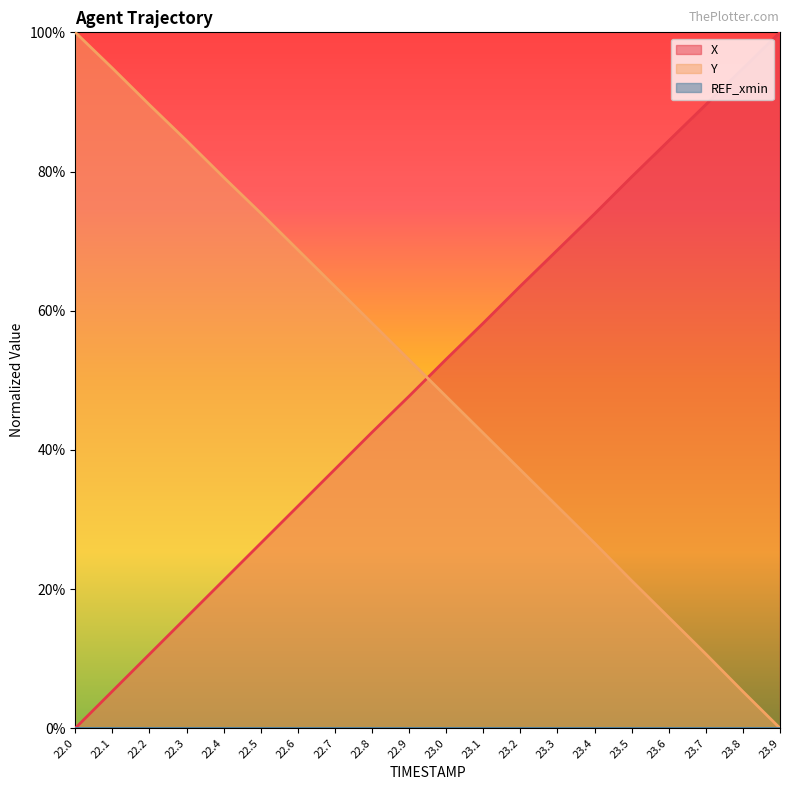

Where do Y and X first cross each other?

22.9 and 23.0